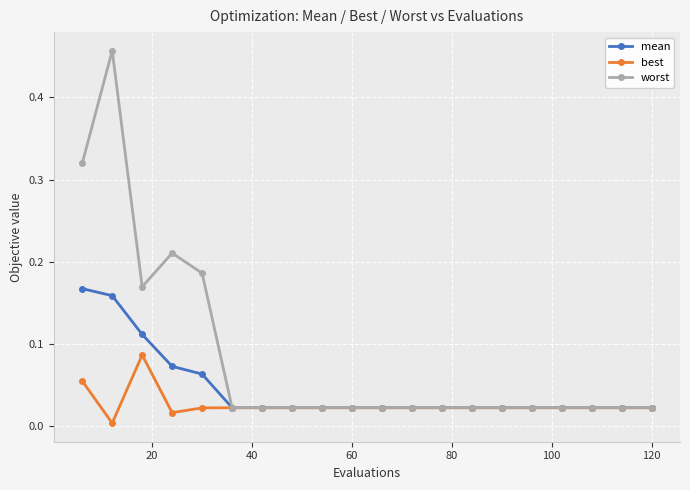

List the series in order of their overall mean, highest first.

worst, mean, best